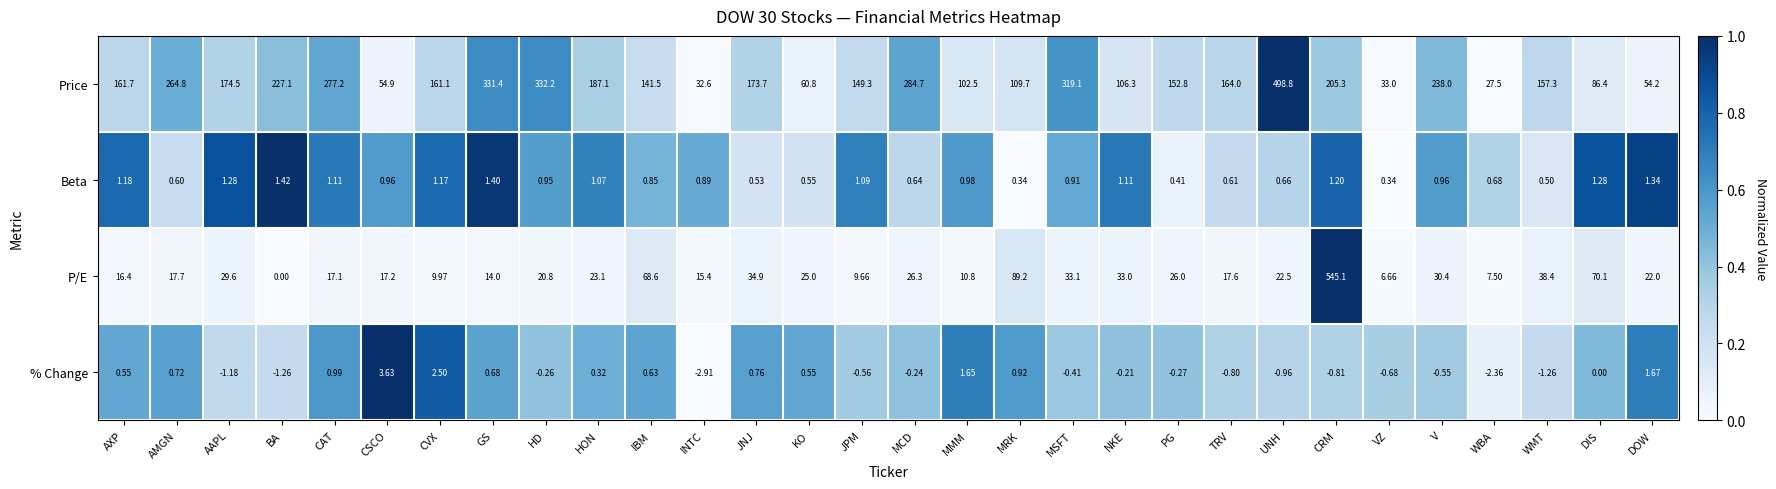

List the series in order of their peak value, highest first.

P/E, Price, % Change, Beta